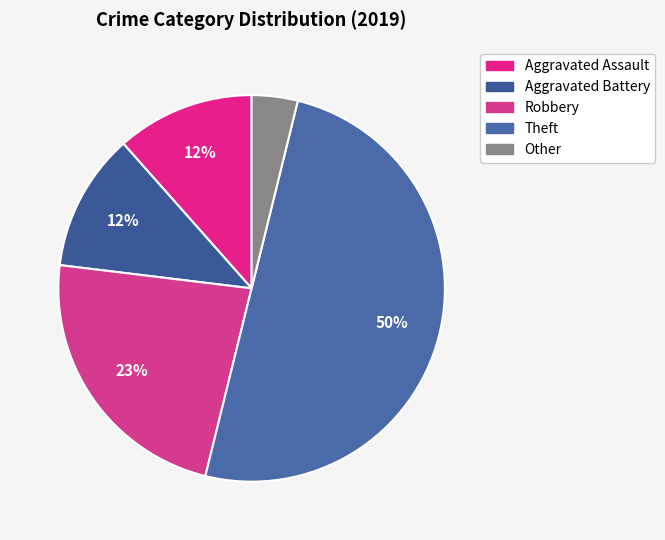

How many segments does this pie chart have?

5